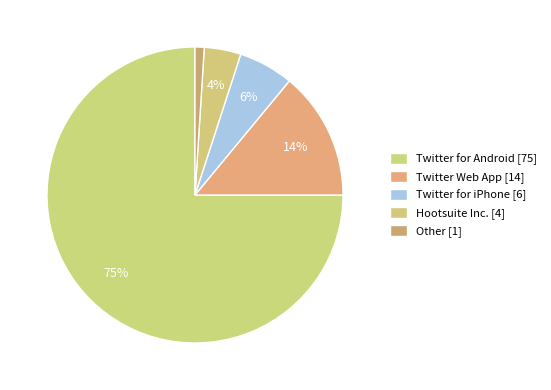

What is the largest slice in the pie chart?

Twitter for Android